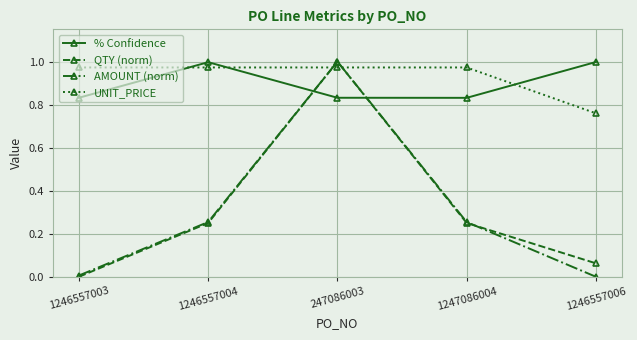

After their last crossing, which series has the higher values: % Confidence or UNIT_PRICE?

% Confidence